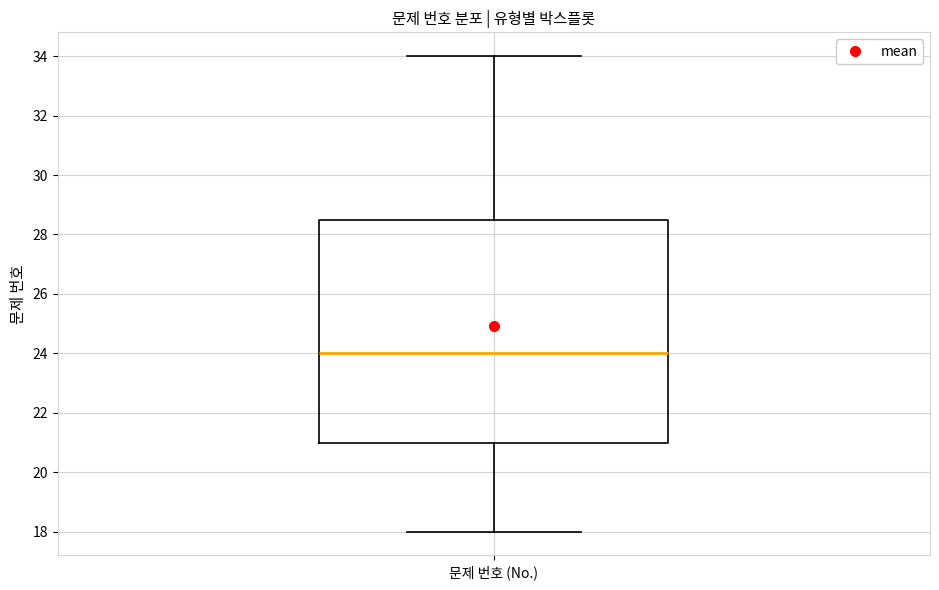

Transcribe this box plot: give where the median line is, the range the box spans, and where the two whiskers end, as read against the y-axis. The values are not printed on the chart, so give them approximately, as read against the axis.

median 24.0, box 21.0 to 28.6, whiskers 18.0 to 34.0